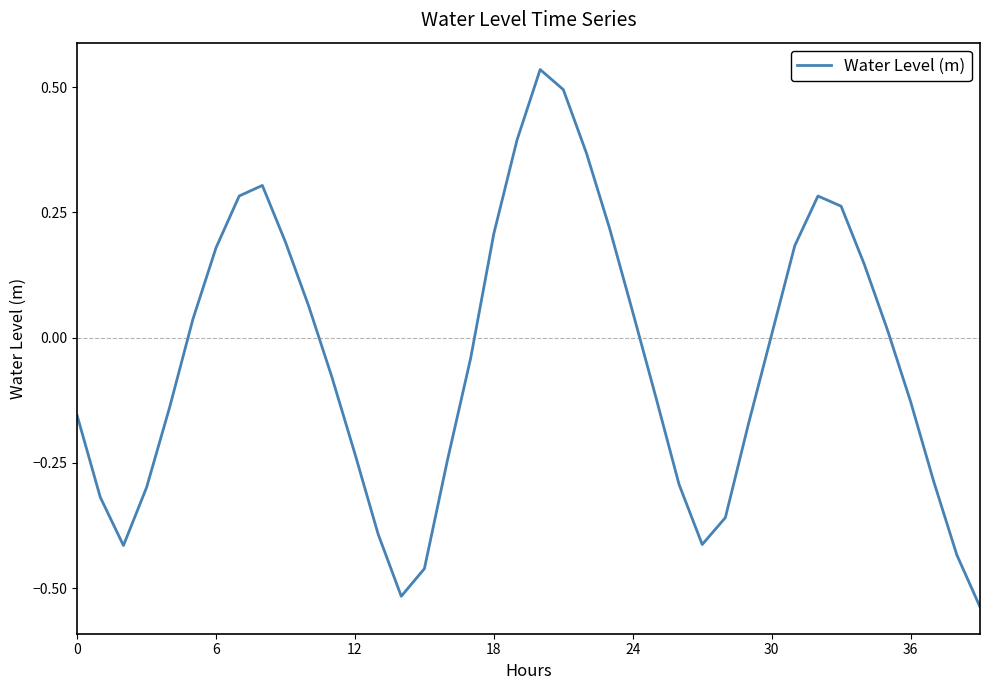

What is the difference between the maximum and minimum values?

1.1